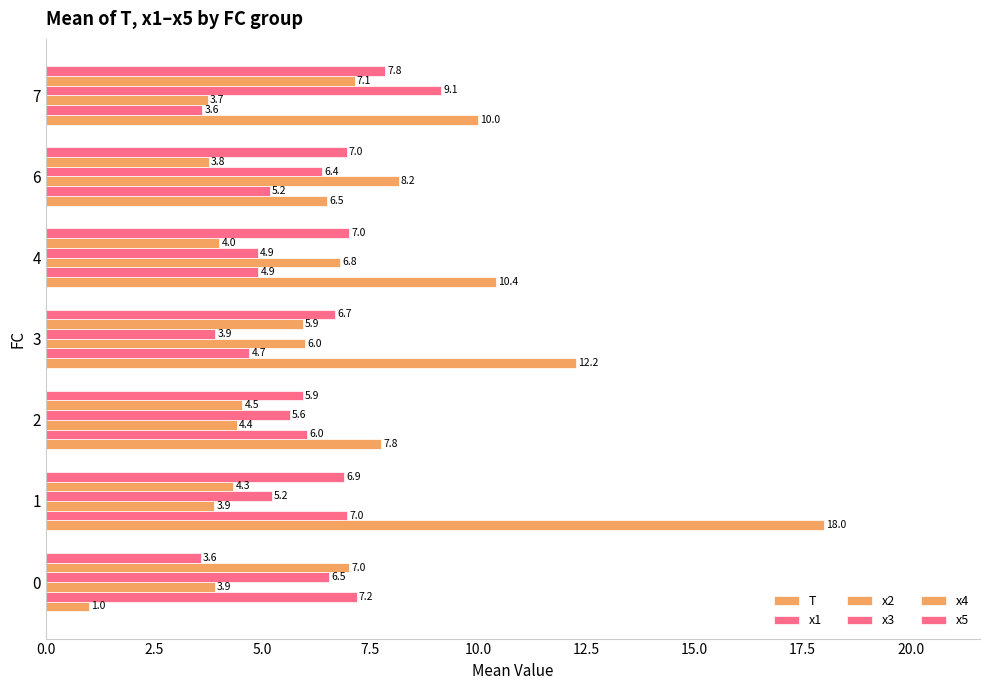

How many categories are shown in the chart?

7